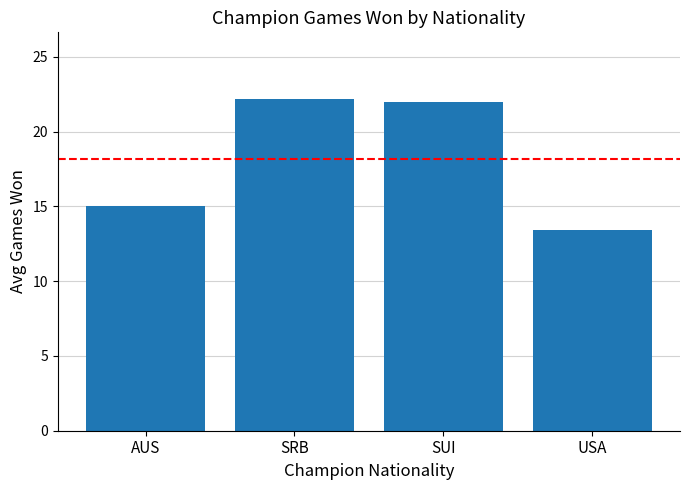

Which category has the lowest value across all series?

USA